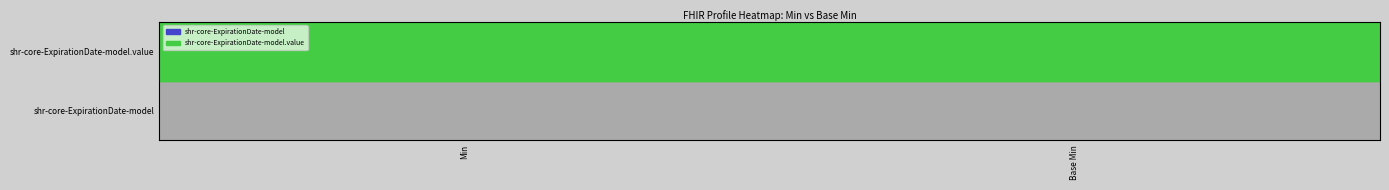

Reading left to right, what are all the values shown in this chart?

shr-core-ExpirationDate-model: Min=0	Base Min=0
shr-core-ExpirationDate-model.value: Min=1	Base Min=1